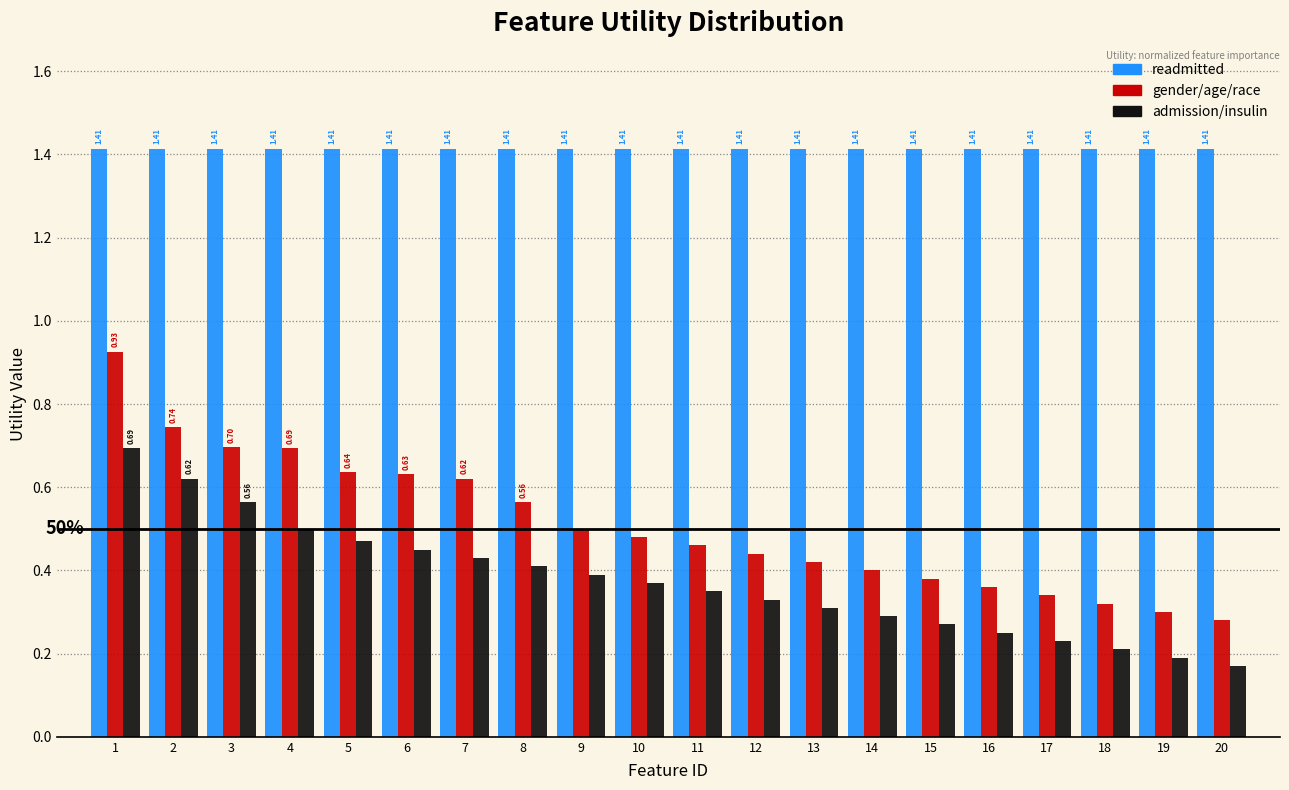

What is the sum of the gender/age/race values at 12 and 17?

0.8